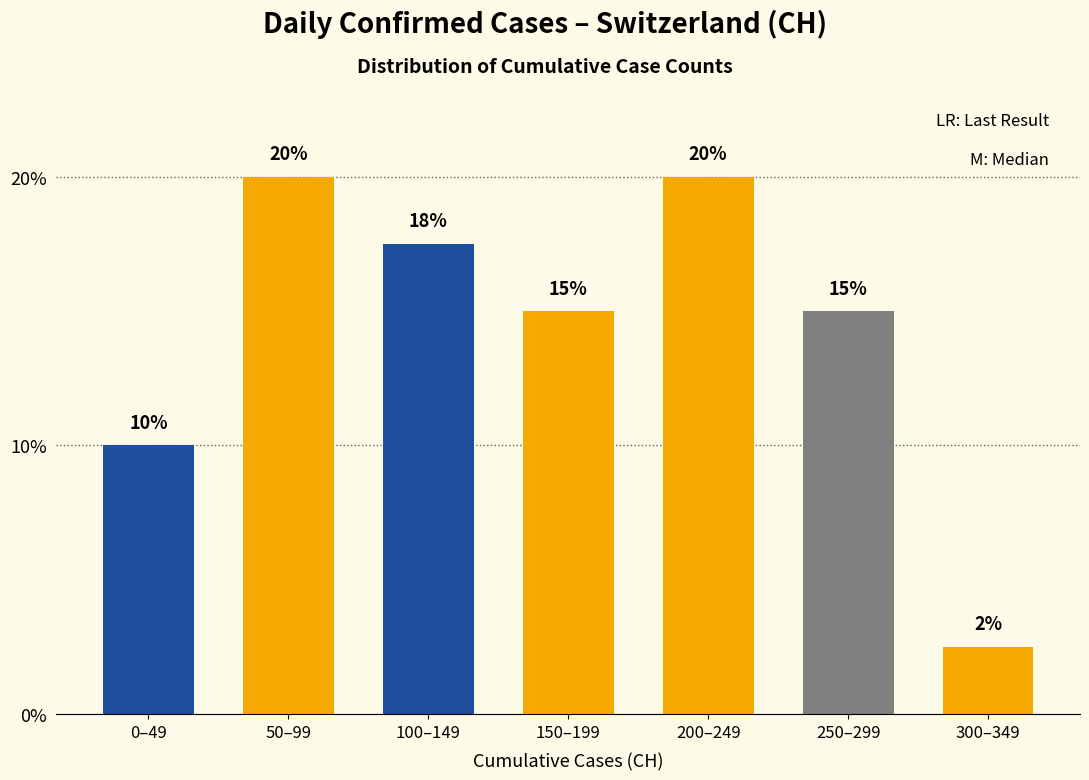

What is the ratio of the value at 0–49 to the value at 200–249?

0.5